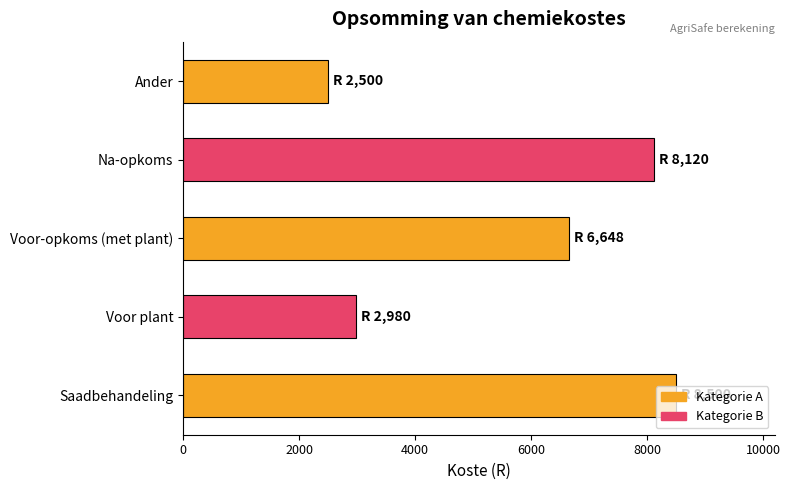

List the labels in order of value, smallest first.

Ander, Voor plant, Voor-opkoms (met plant), Na-opkoms, Saadbehandeling